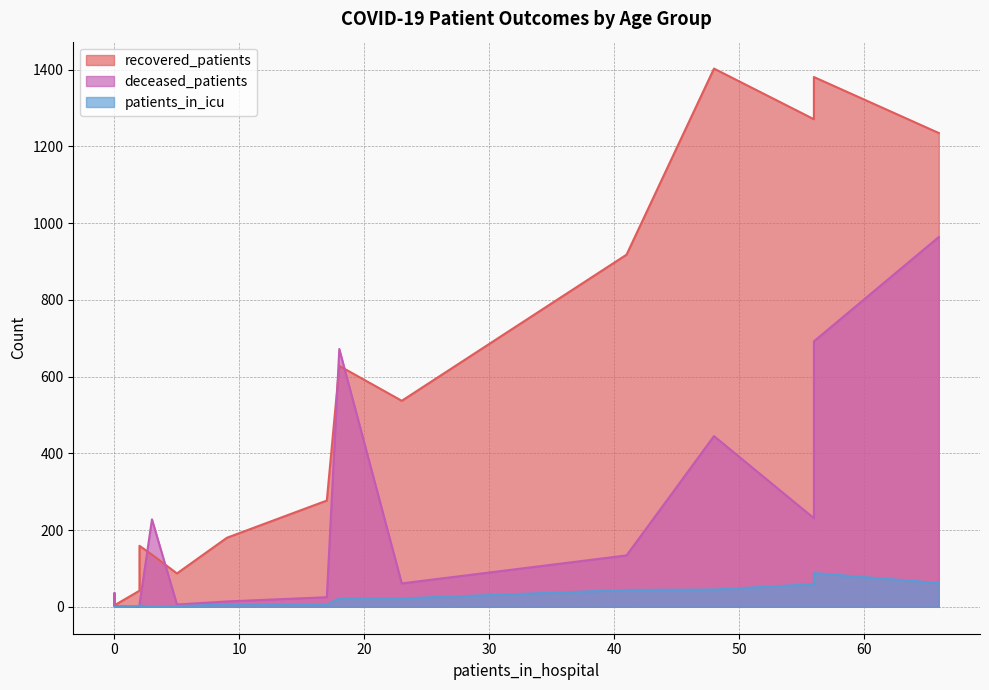

Which series changed the most between 65 - 69 and 75 - 79?

recovered_patients